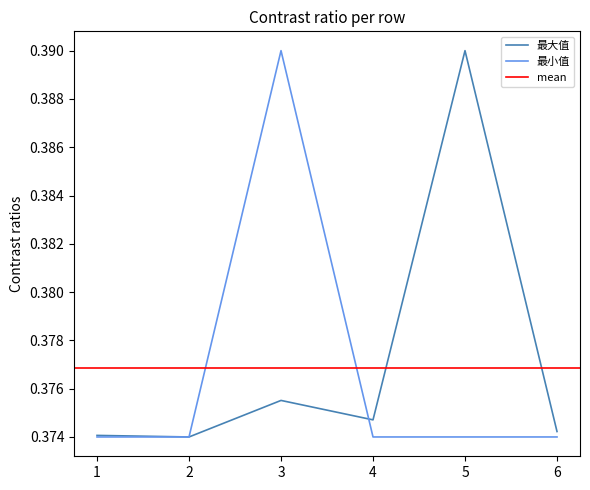

In 最大值, how many points are lower than both neighbors (excluding endpoints)?

2